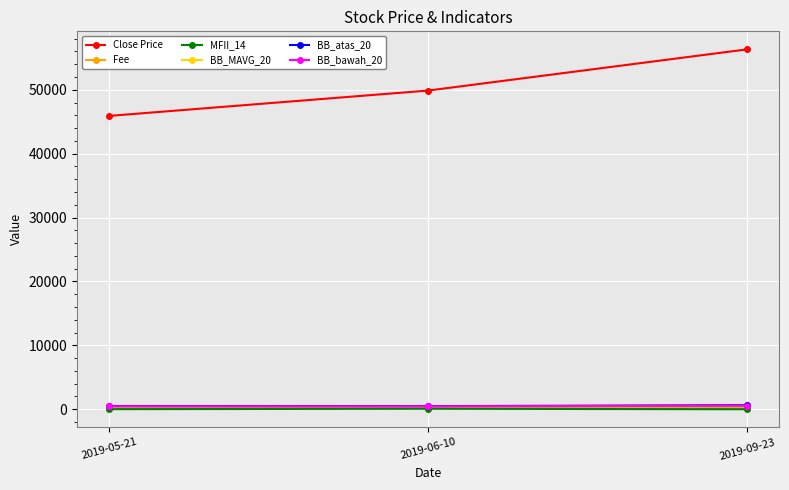

Which series changed the most between 2019-06-10 and 2019-09-23?

Close Price